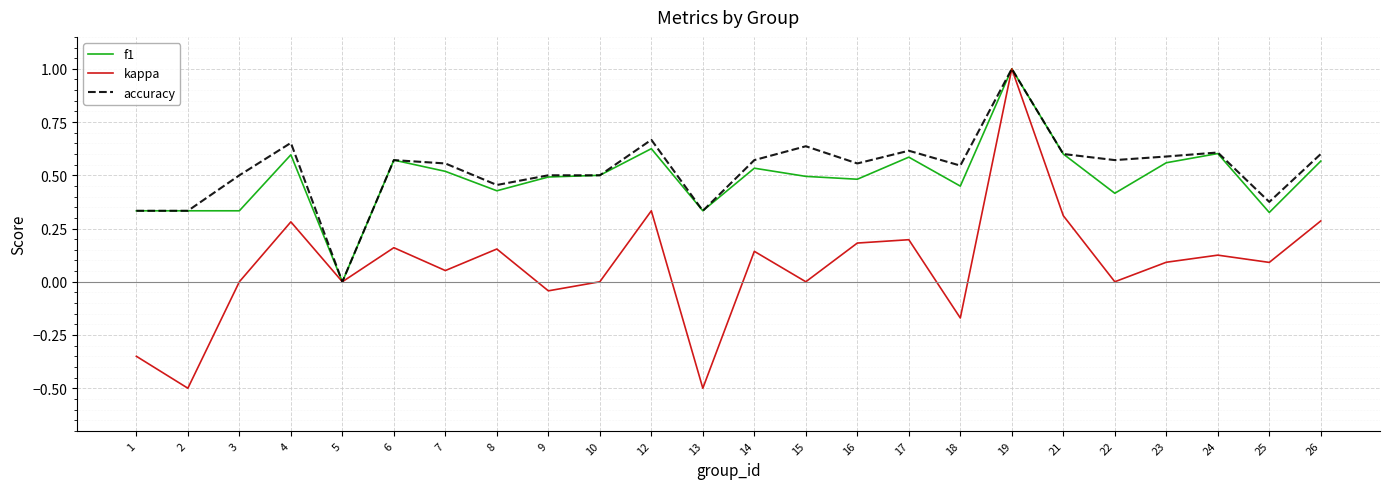

True or false: kappa has a value of -0.5 at 2.

True